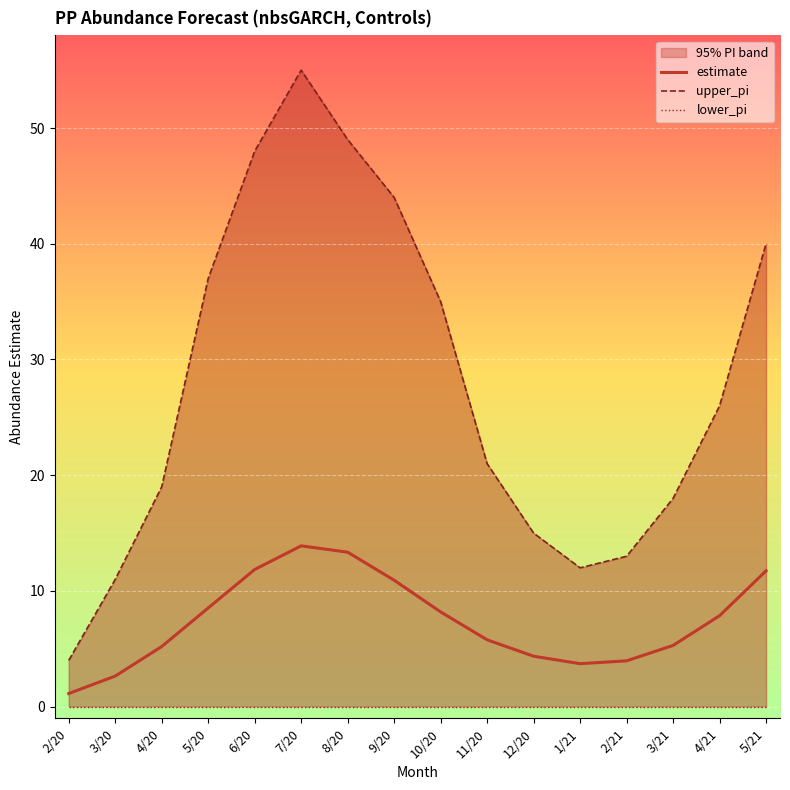

Rank the series by their average value, from highest to lowest.

upper_pi, estimate, lower_pi